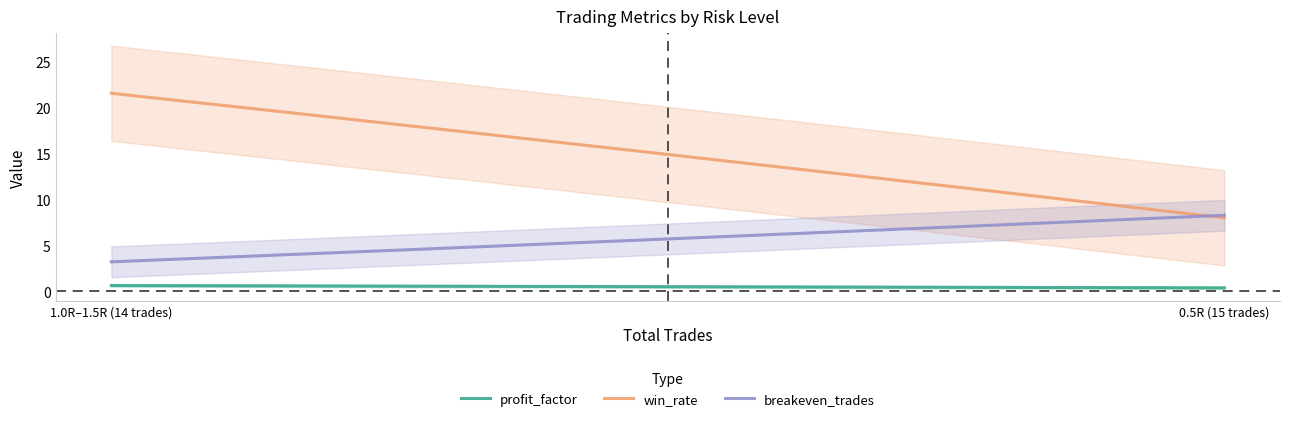

The win_rate series shows 19.8 at 1.0R. True or false?

False